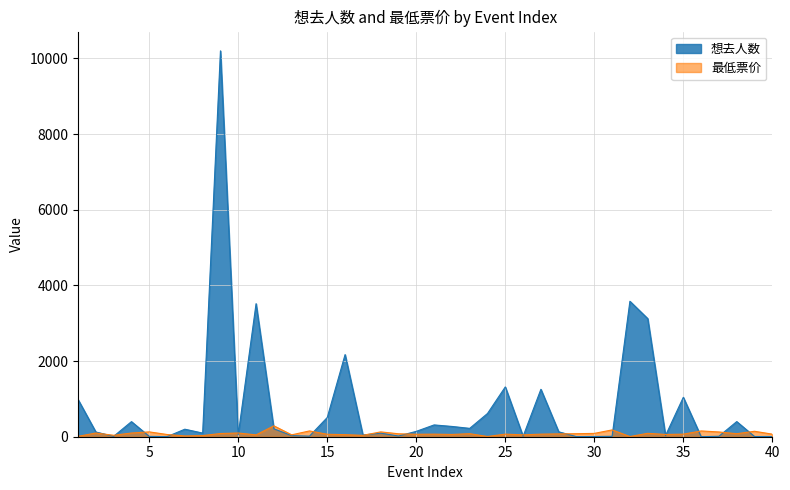

Rank the series by their average value, from lowest to highest.

最低票价, 想去人数